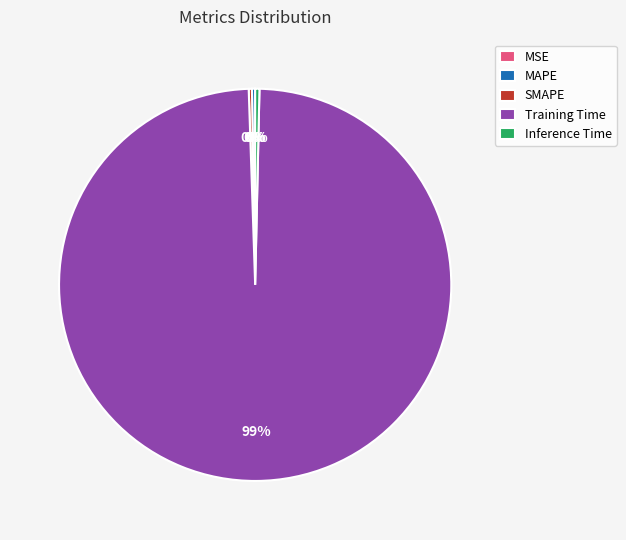

To the nearest percent, what is the average slice percentage?

20%